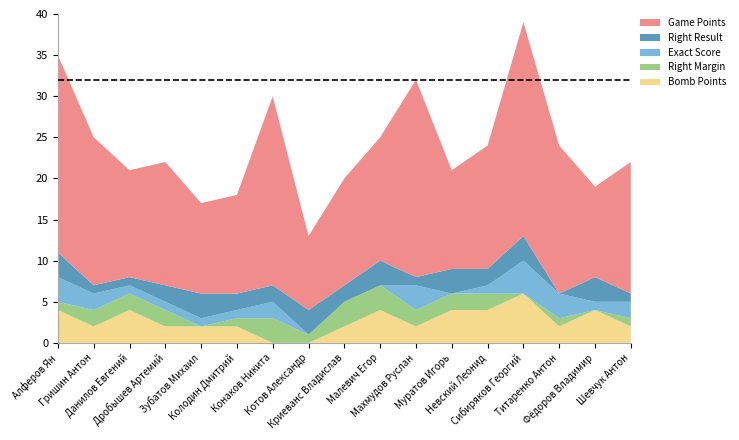

Reading left to right, what are all the values shown in this chart?

Bomb Points: 4	2	4	2	2	2	0	0	2	4	2	4	4	6	2	4	2
Right Margin: 1	2	2	2	0	1	3	1	3	3	2	2	2	0	1	0	1
Exact Score: 3	2	1	1	1	1	2	0	0	0	3	0	1	4	3	1	2
Right Result: 3	1	1	2	3	2	2	3	2	3	1	3	2	3	0	3	1
Game Points: 24	18	13	15	11	12	23	9	13	15	24	12	15	26	18	11	16